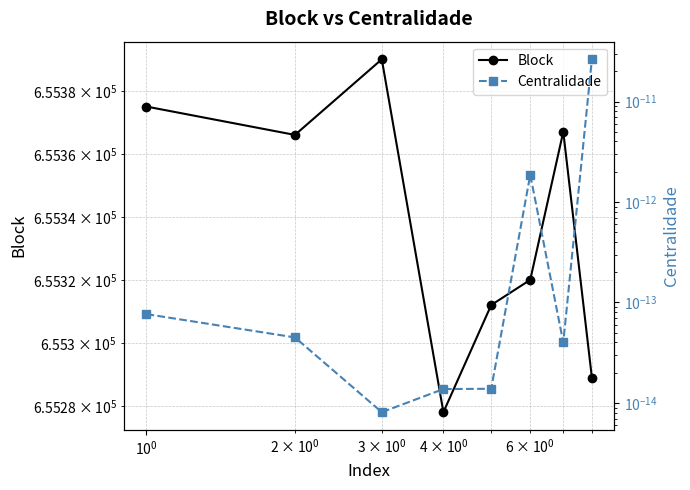

How many interior local peaks does the Centralidade series have?

1